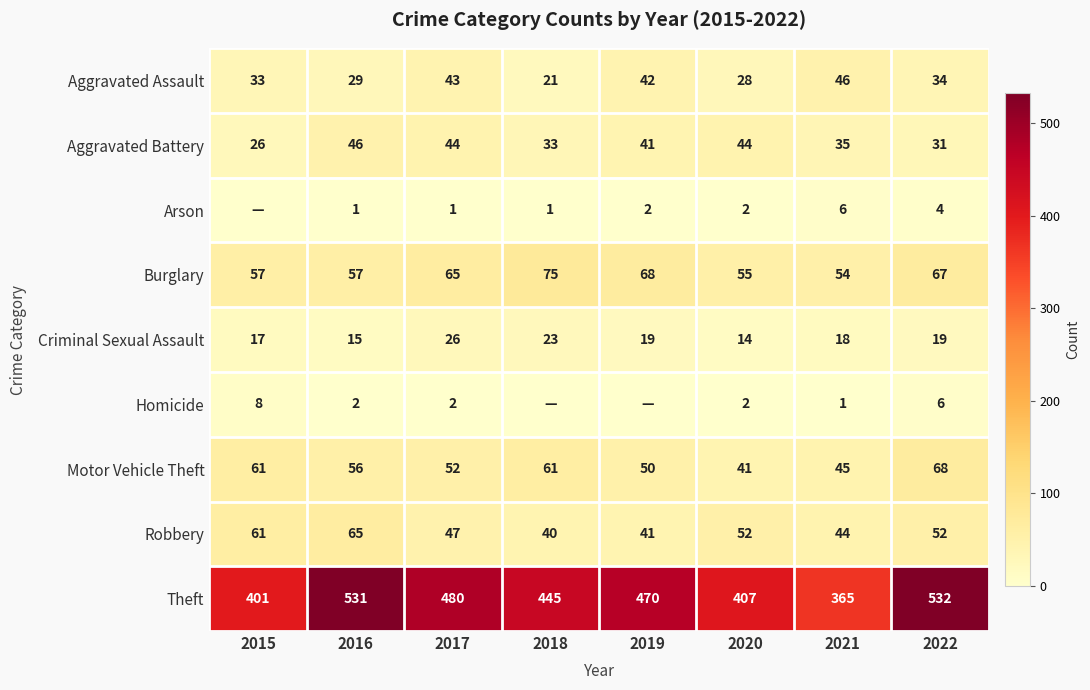

Between 2022 and 2019, which is larger?

2019